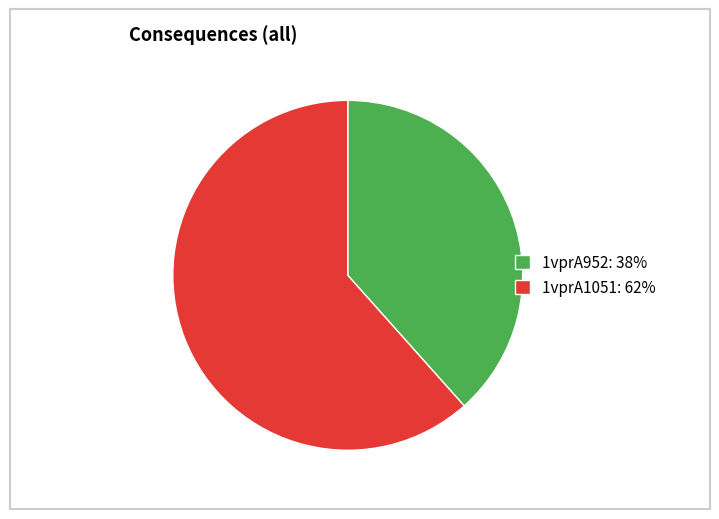

Is 1vprA952 the majority of the pie?

No